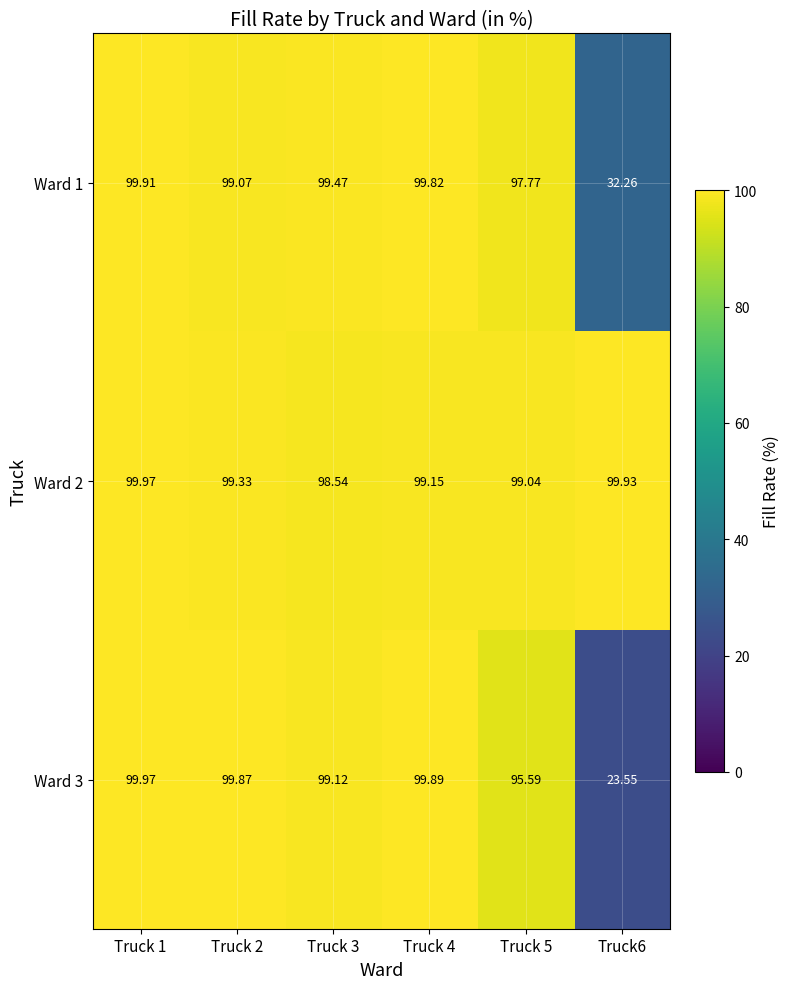

Is the value of Ward 3 at Truck 1 greater than the value of Ward 1 at Truck 3?

Yes